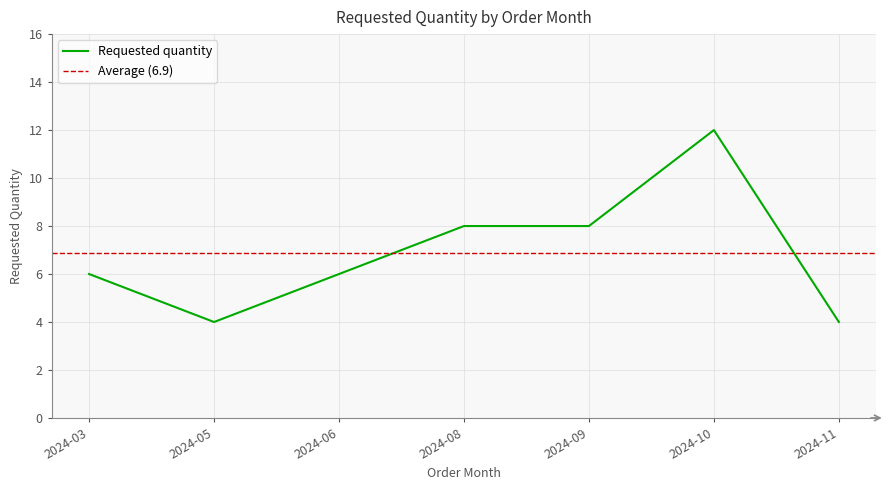

Reading right to left, extract all data points from this chart.

2024-11=4	2024-10=12	2024-09=8	2024-08=8	2024-06=6	2024-05=4	2024-03=6